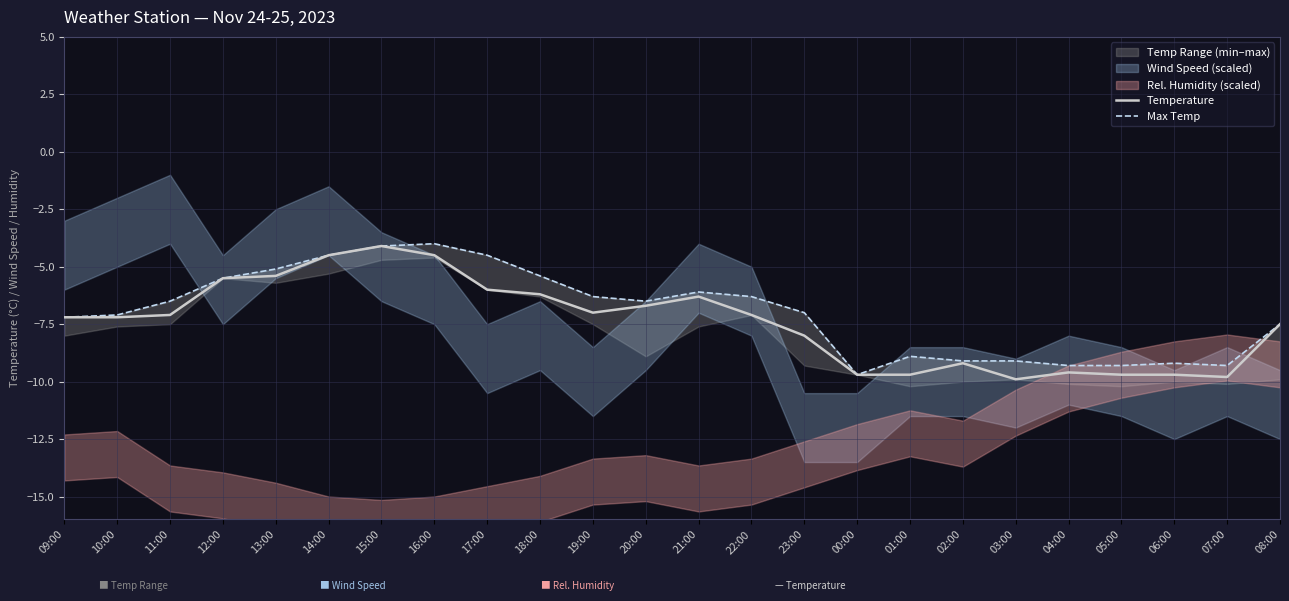

True or false: Max Temp and Temperature cross at least once.

False